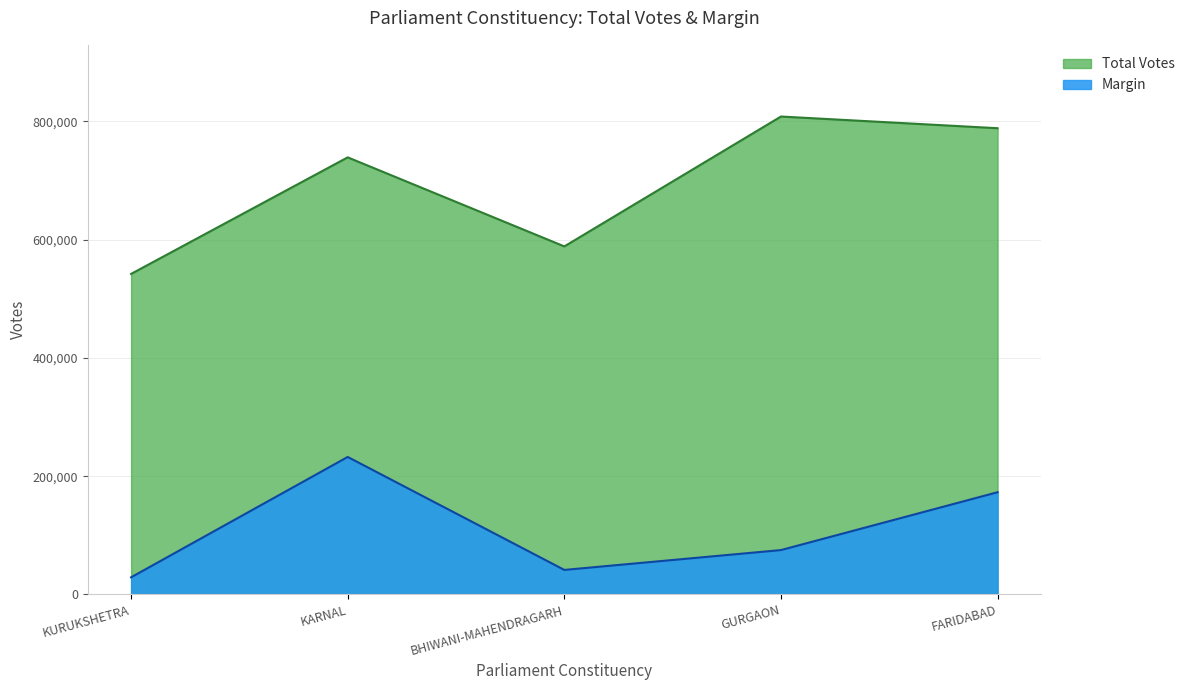

What is the sum of all Margin values?

551101